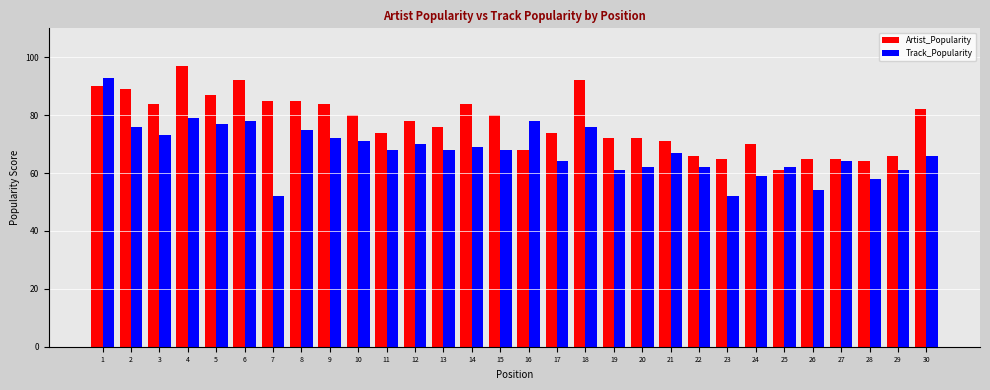

At which label does Track_Popularity reach its peak?

1